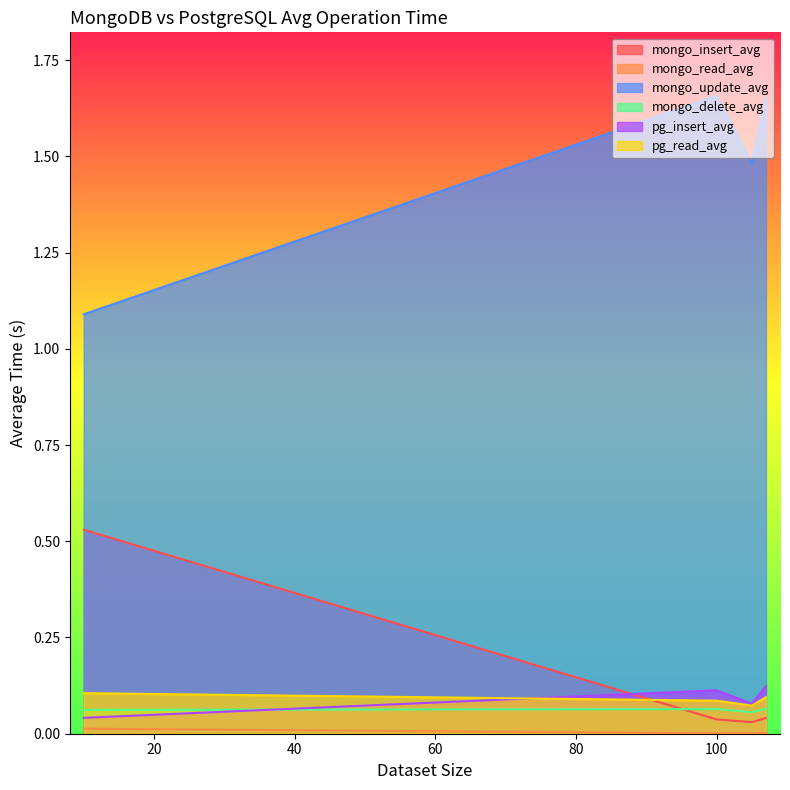

How many interior local valleys does the mongo_delete_avg series have?

1